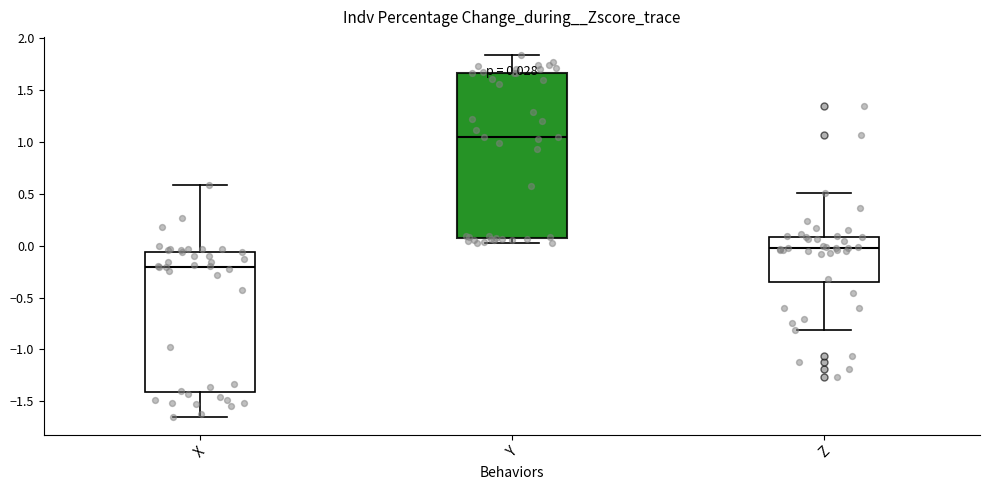

Which box has the lowest median line?

X